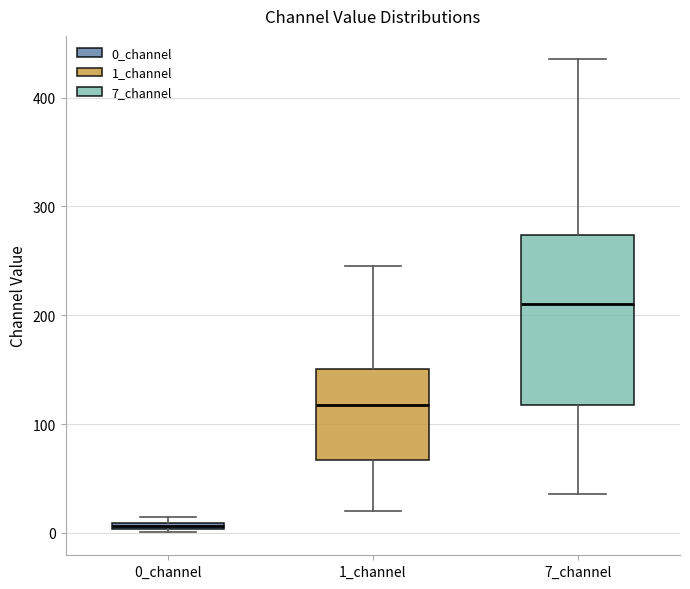

Which box's median line is the highest?

7_channel